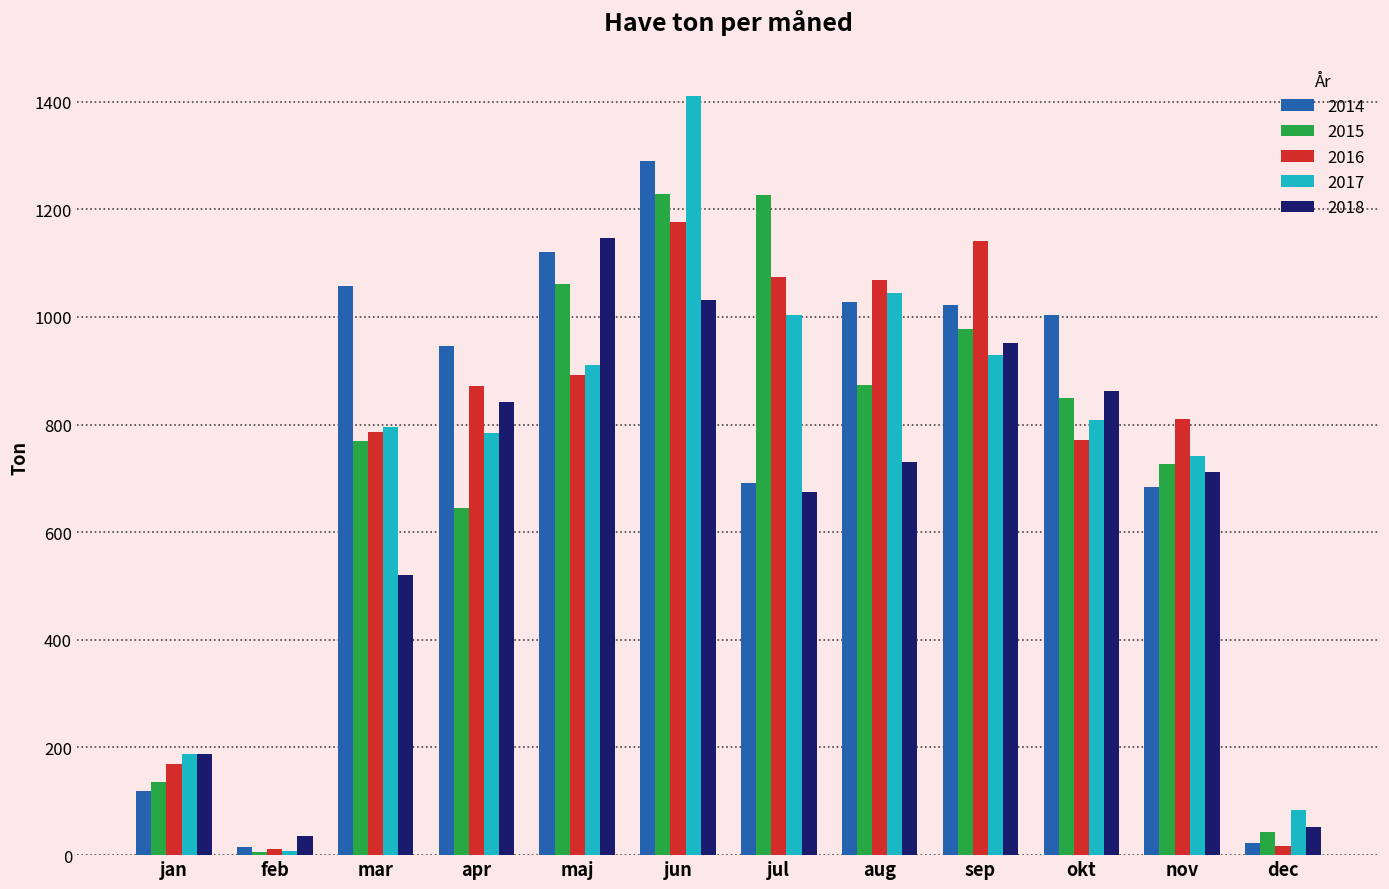

Which series changed the most between maj and jun?

2017